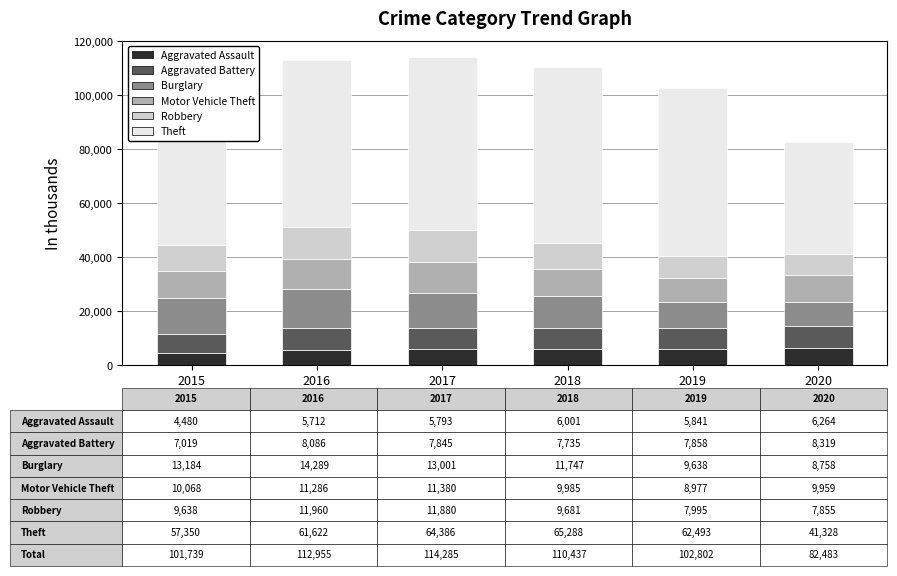

What is the minimum value for Aggravated Assault?

4480